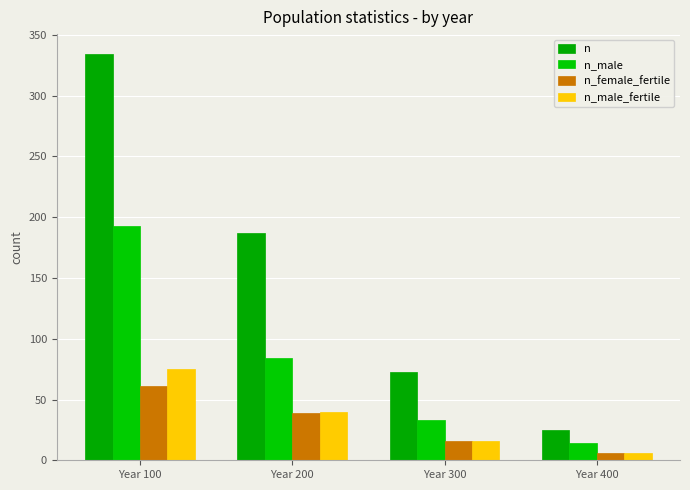

Reading left to right, extract all data points from this chart.

n: 334	187	73	25
n_male: 193	84	33	14
n_female_fertile: 61	39	16	6
n_male_fertile: 75	40	16	6